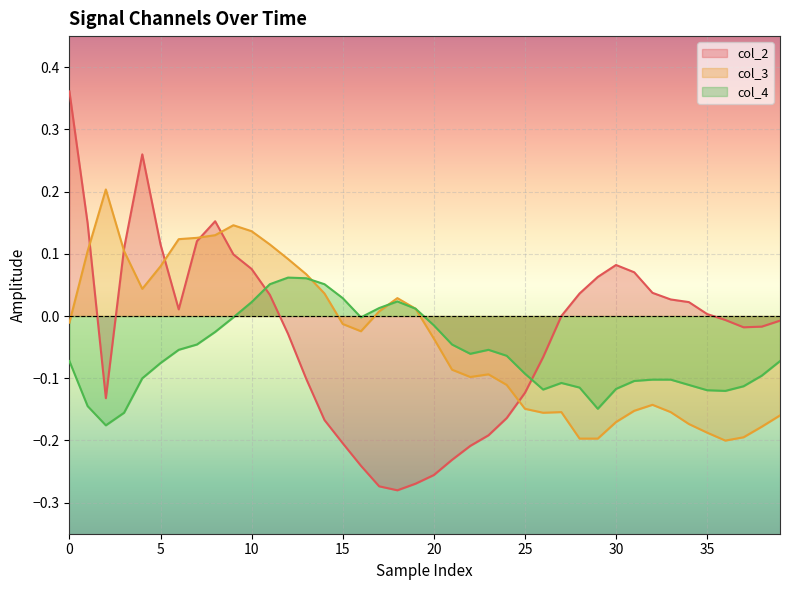

The col_4 series shows -0.1 at 36. True or false?

True